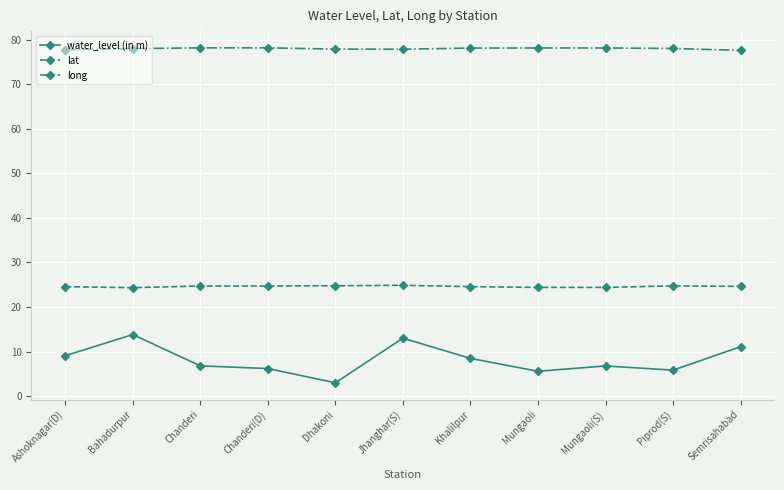

Where does the water_level (in m) series first go above 6?

Ashoknagar(D)